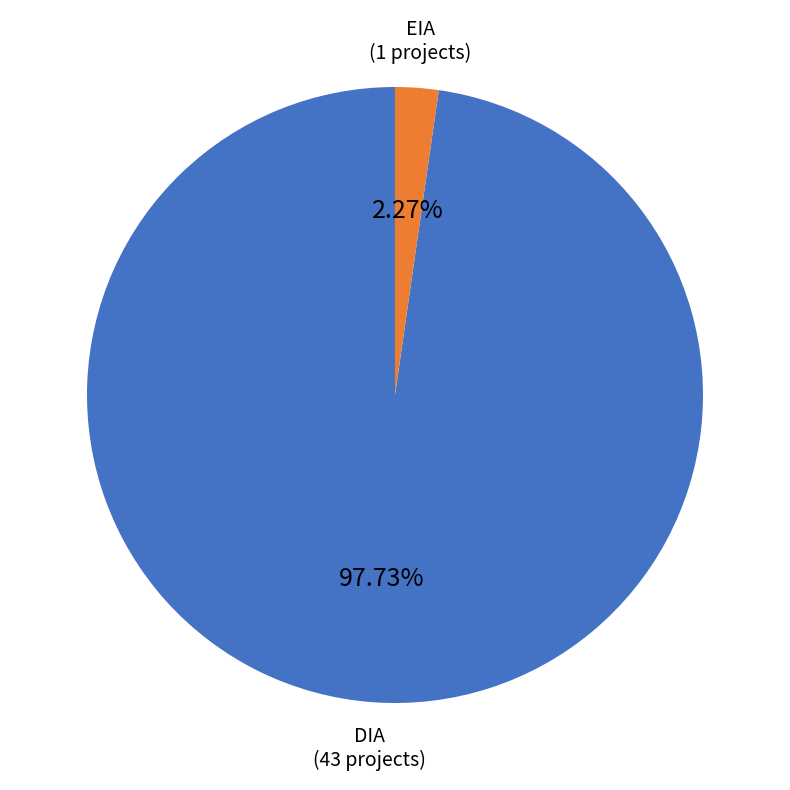

Is there a majority slice in this chart?

Yes